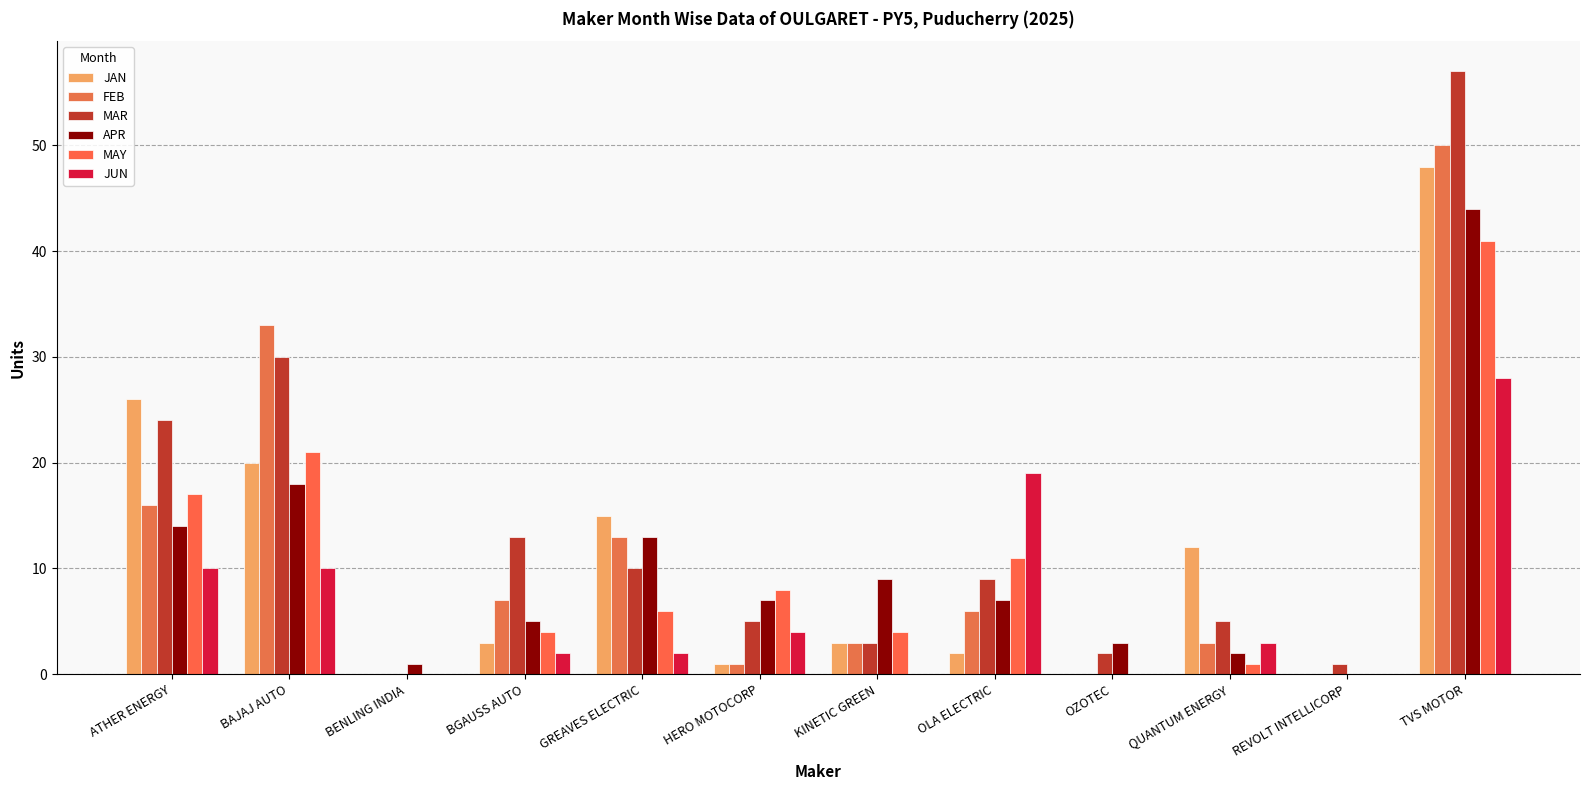

How many positive values does the APR series have?

11